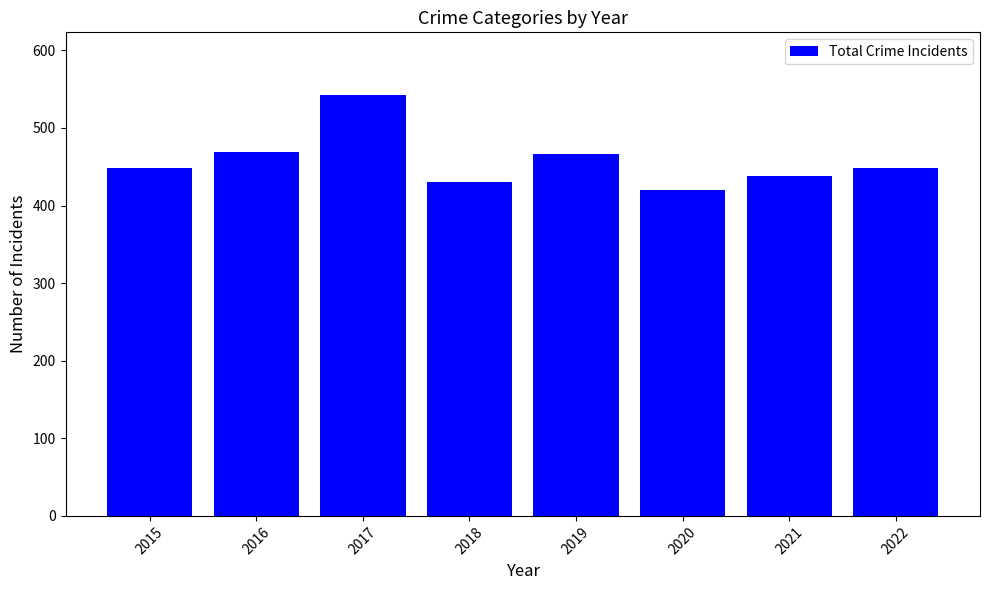

Approximately how many times larger is the value at 2019 compared to 2020?

1.1